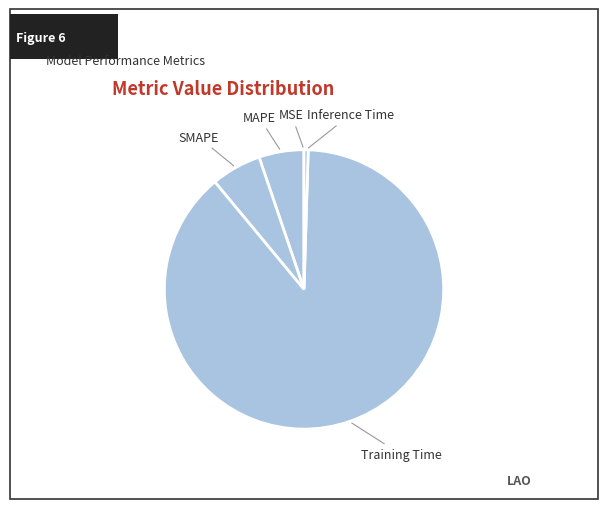

Which slice represents more than half of the pie?

Training Time